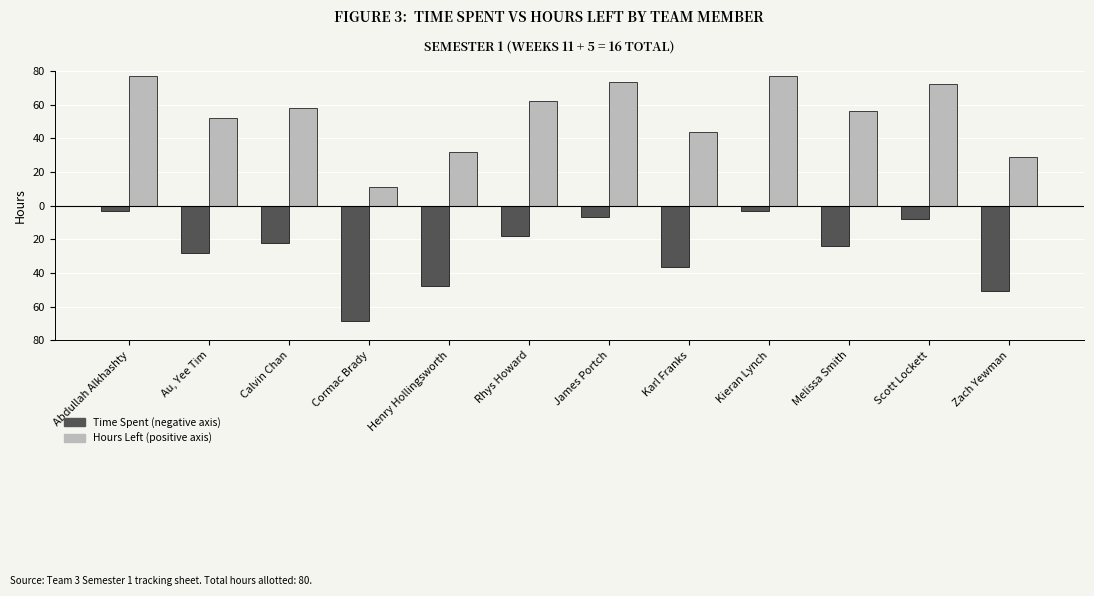

What is the label of the 6th bar from the left?

Rhys Howard